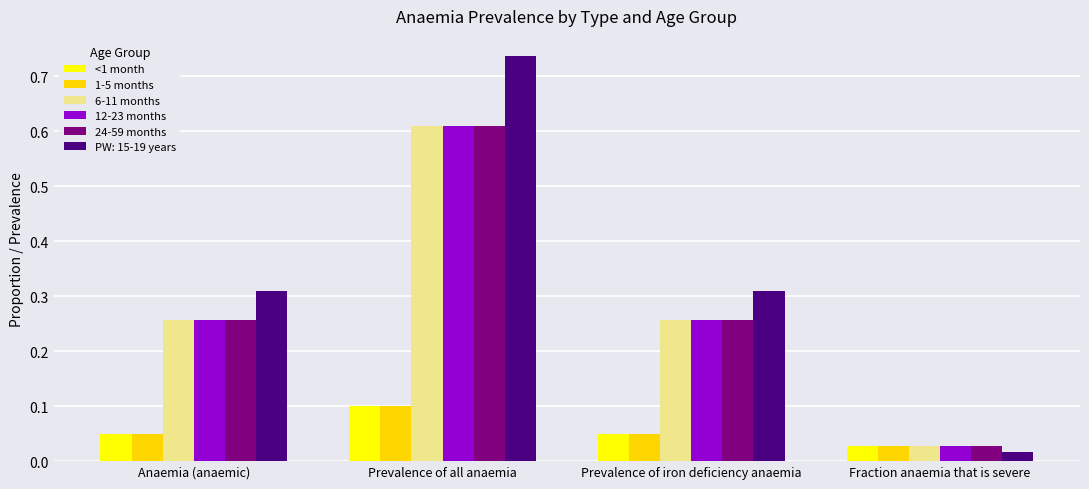

What is the label of the 1st bar from the right?

Fraction anaemia that is severe